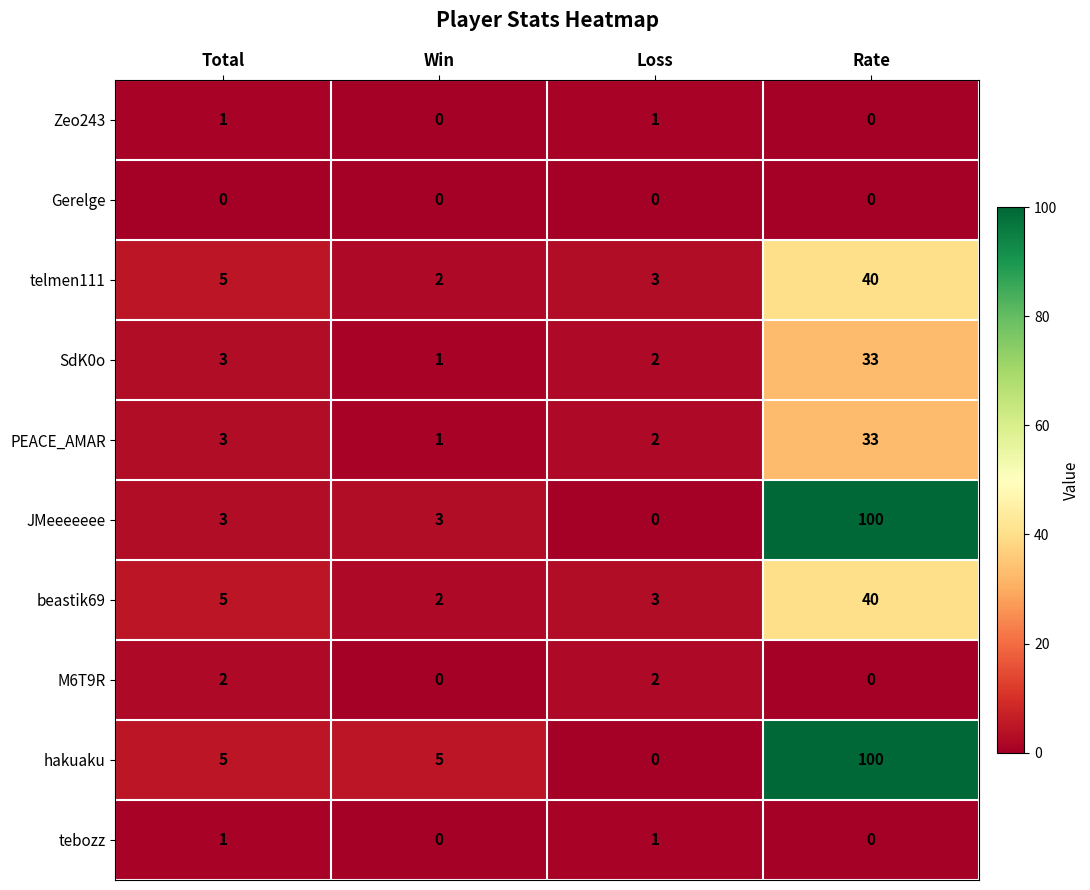

Which series has the largest total across all categories?

hakuaku